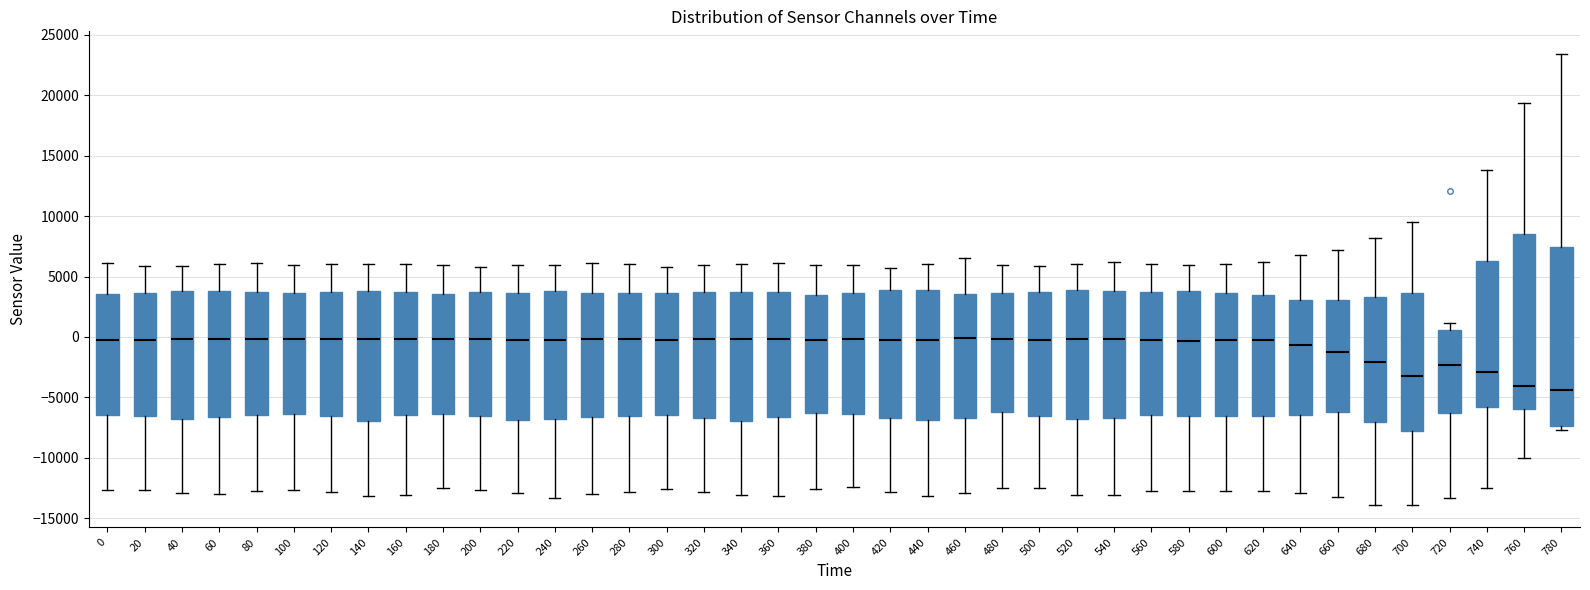

Where does the median line of the box at x = 500 sit on the y-axis? The values are not printed on the chart, so give them approximately, as read against the axis.

0